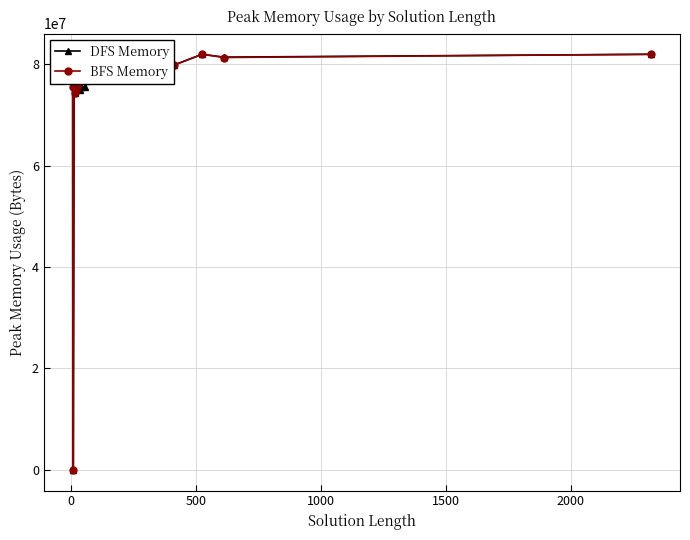

How many data points in DFS Memory are above 77651179?

8